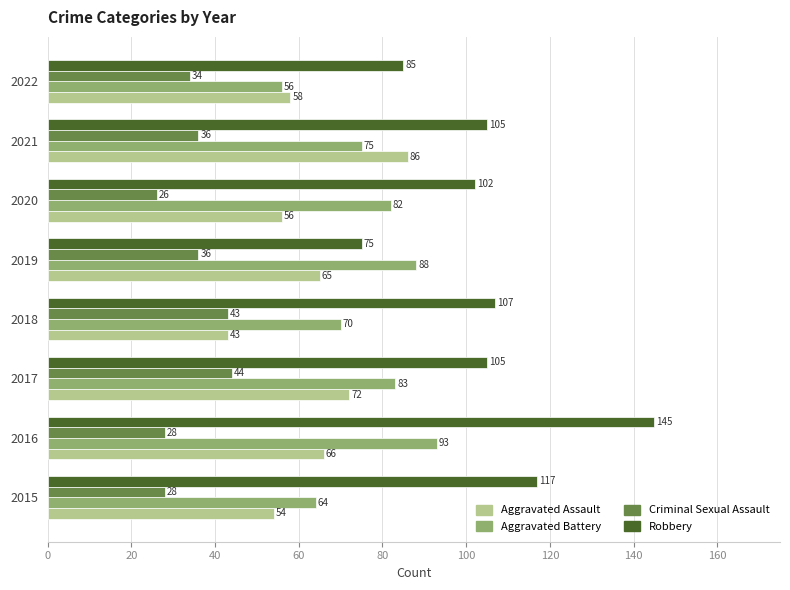

What are all the series names shown in the legend?

Aggravated Assault, Aggravated Battery, Criminal Sexual Assault, Robbery